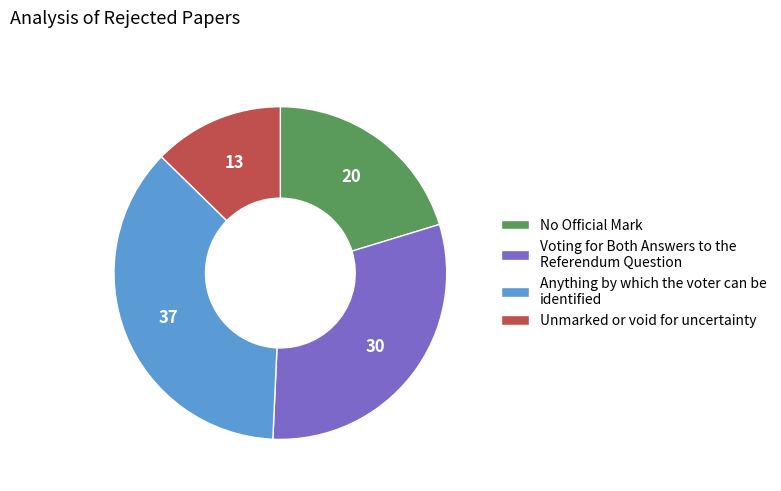

Is it true that Anything by which the voter can be identified is 37% of the pie?

True